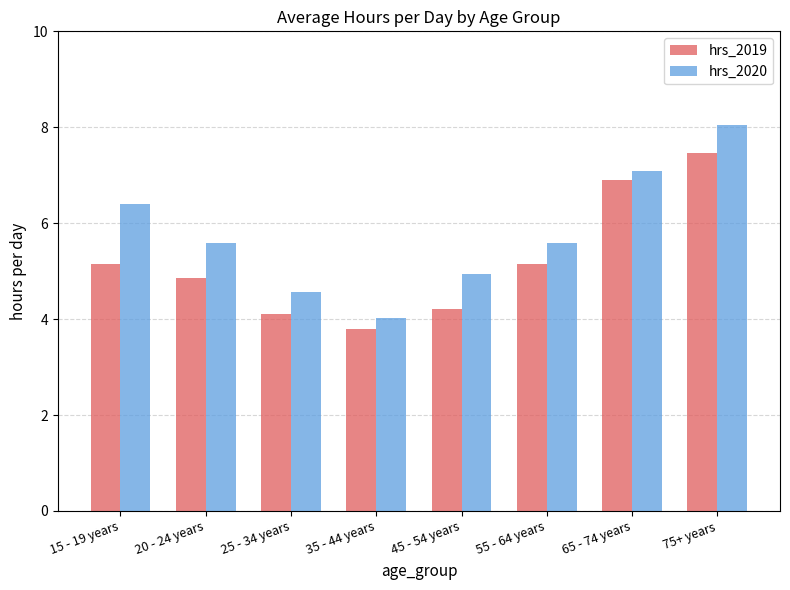

What is the value of the hrs_2019 bar at the 8th from the left?

7.5